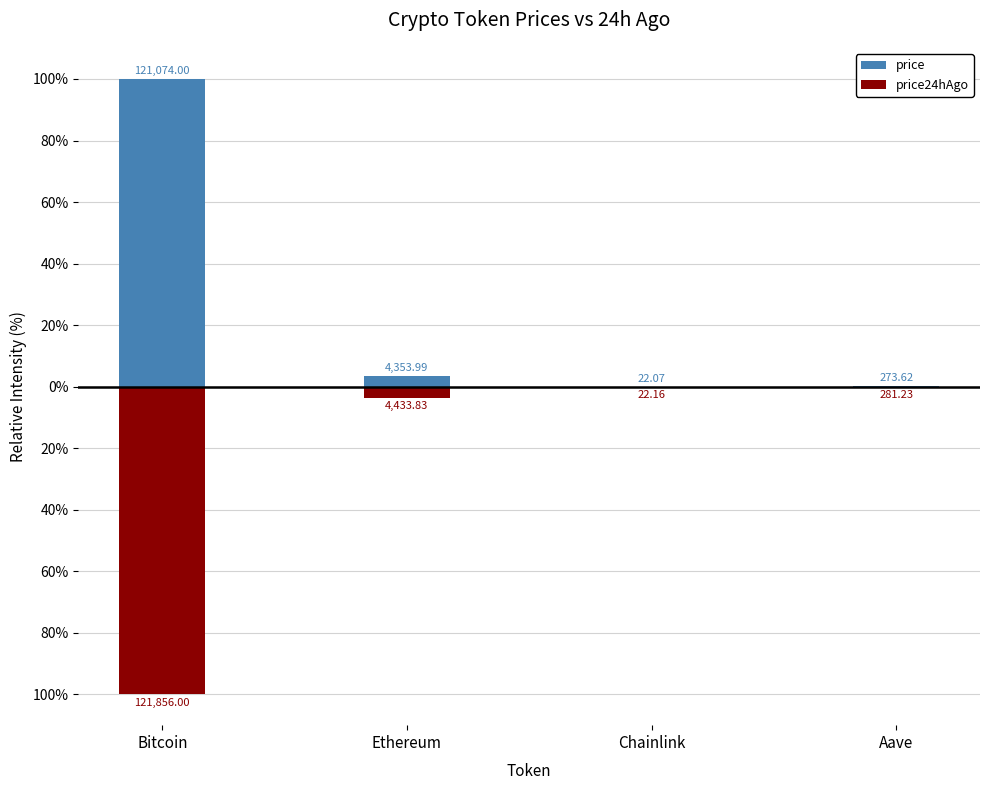

Are the bars grouped side by side (vs. stacked)?

Yes